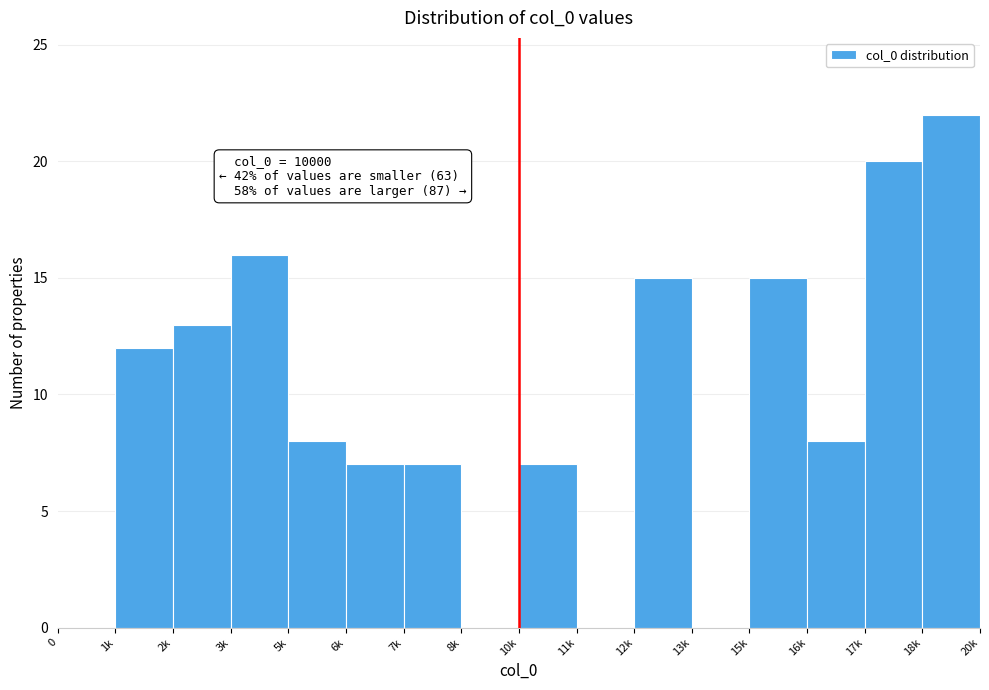

Reading right to left, extract all data points from this chart.

18k=22	17k=20	16k=8	15k=15	13k=0	12k=15	11k=0	10k=7	8k=0	7k=7	6k=7	5k=8	3k=16	2k=13	1k=12	0=0